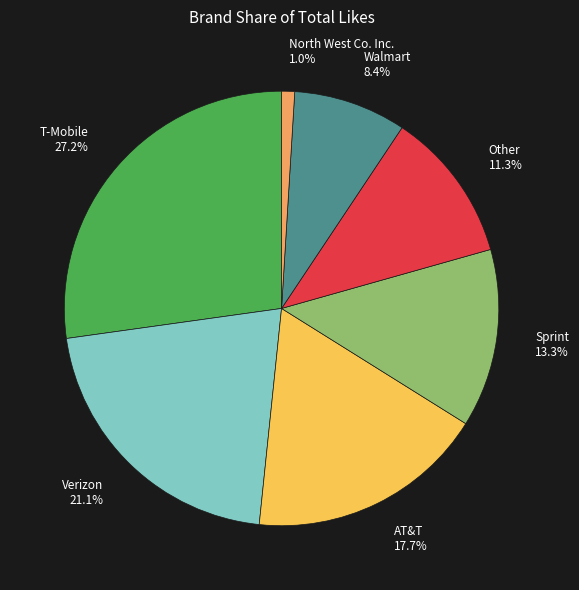

Which has a higher value, Verizon 21.1% or AT&T 17.7%?

Verizon 21.1%